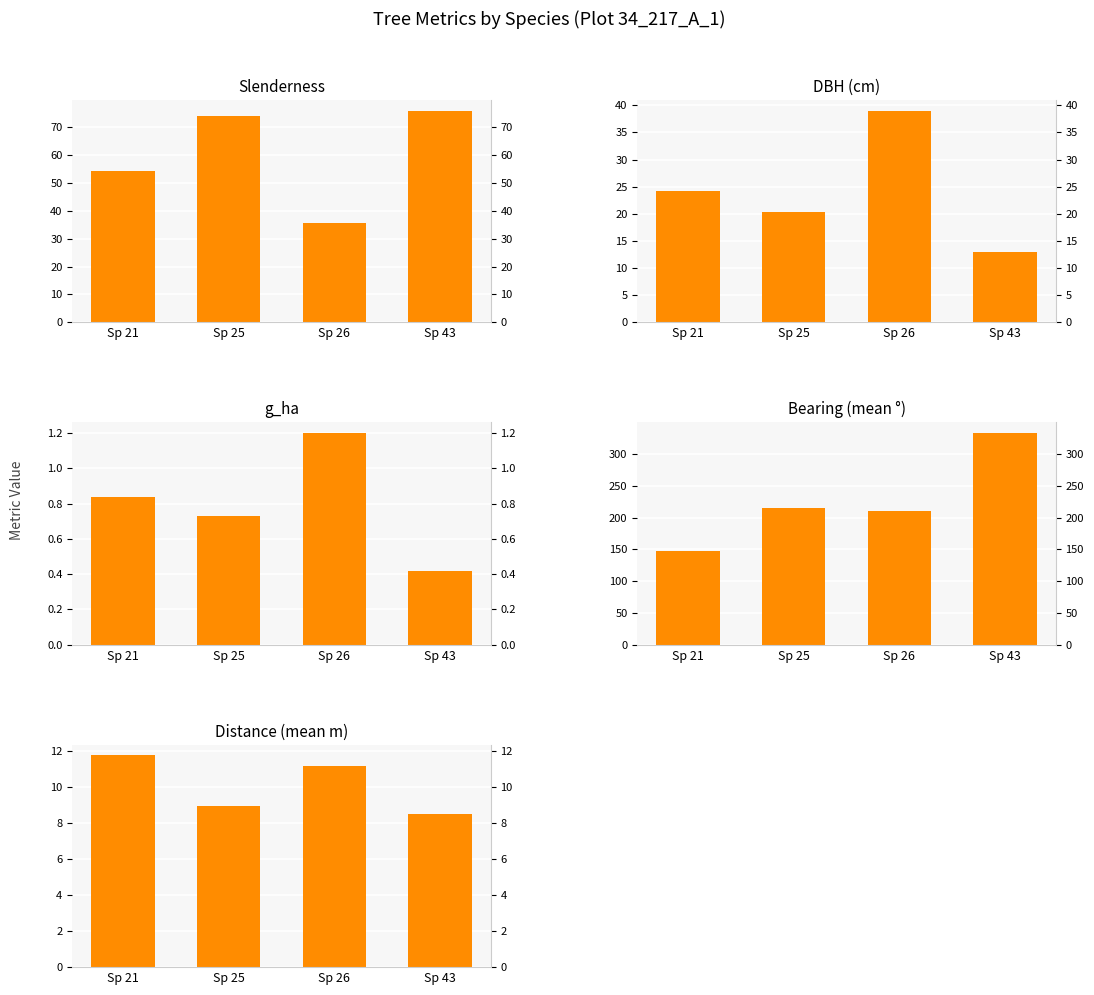

What is the difference between the DBH (cm) values at Sp 26 and Sp 25?

18.7